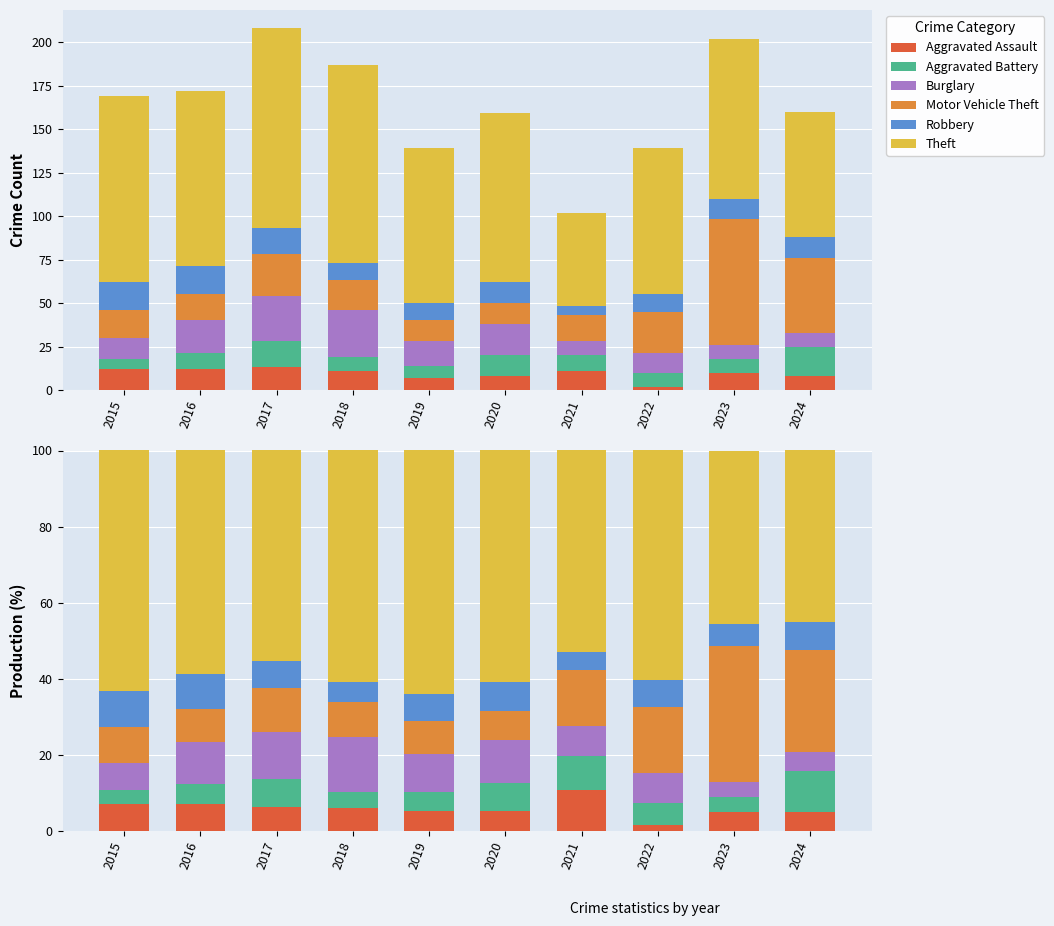

Count the number of data series in this chart.

6